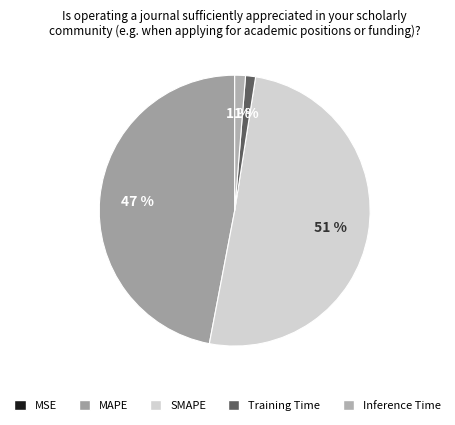

Count the number of slices in the pie.

5